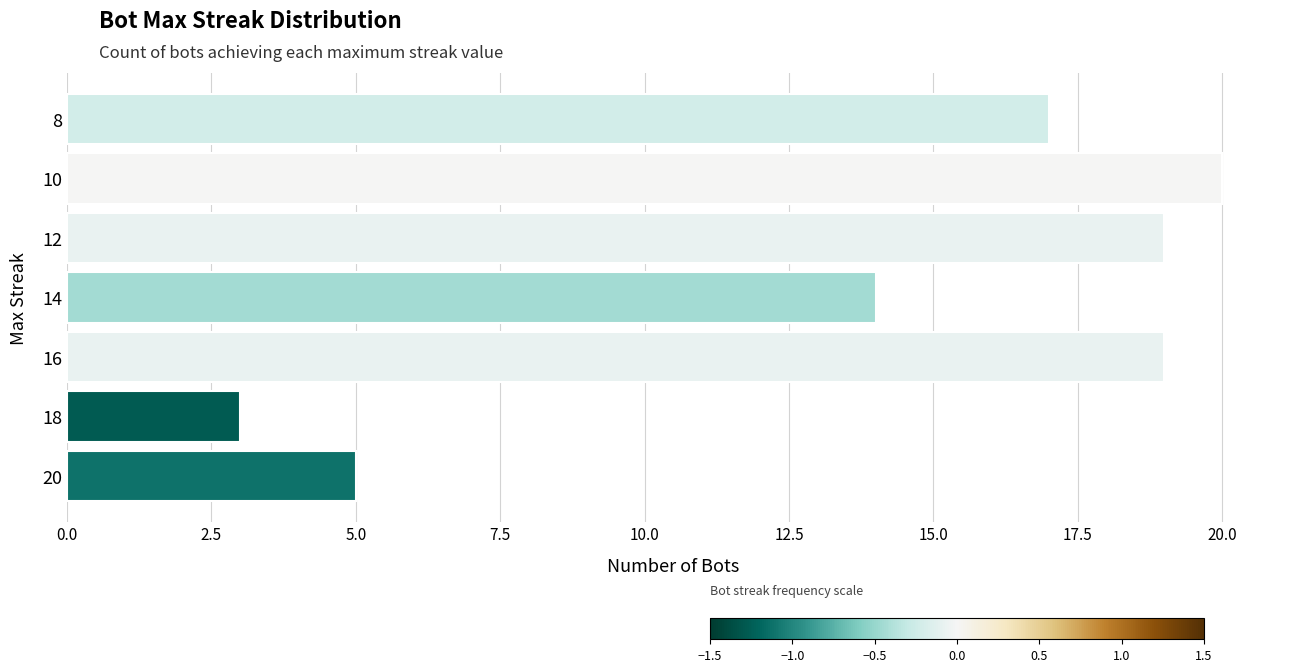

At which label is the value closest to 11?

14